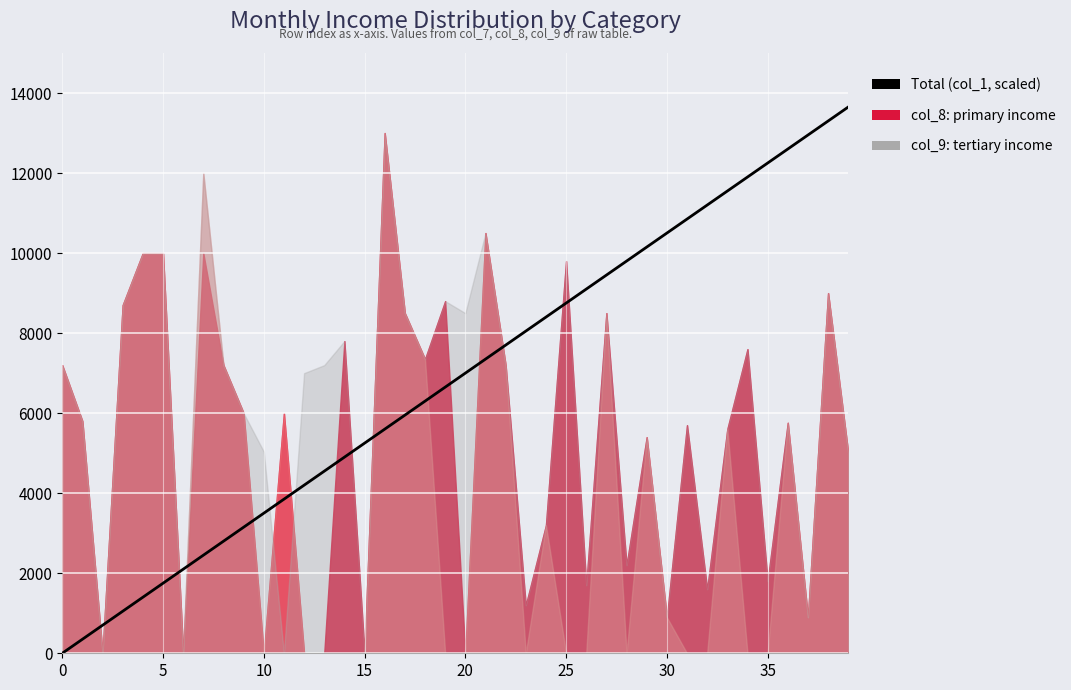

How many data points does each series have?

40